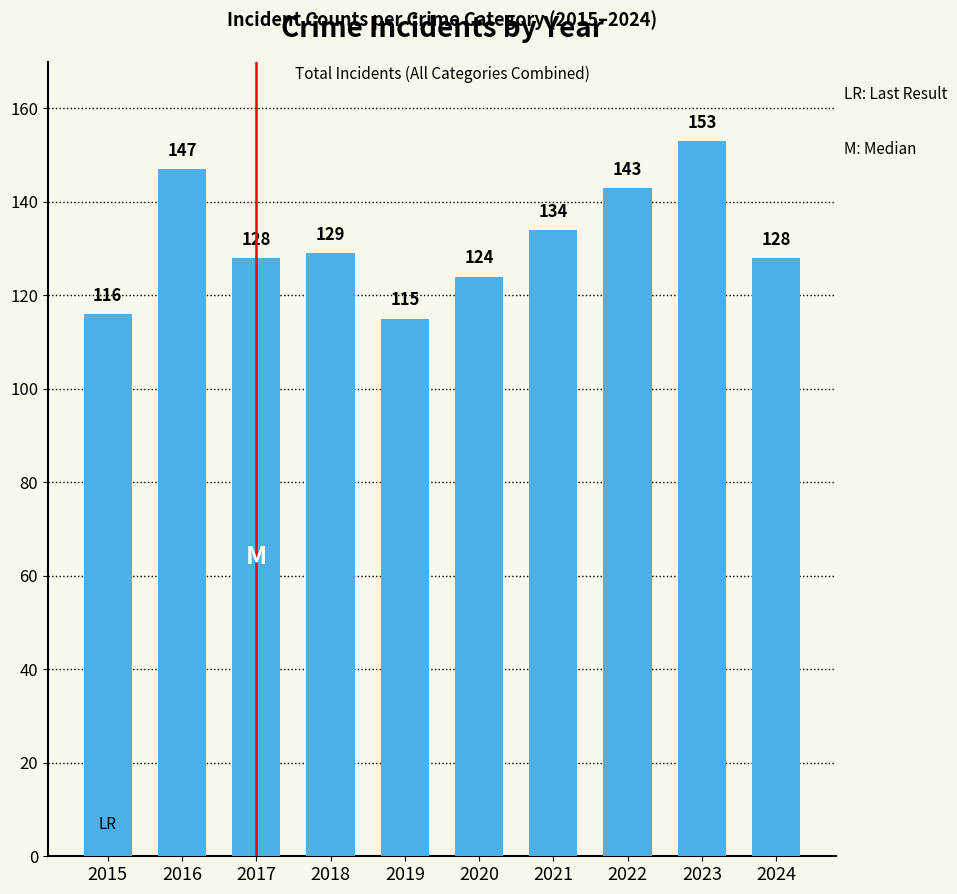

What is the difference between the values at 2017 and 2021?

6